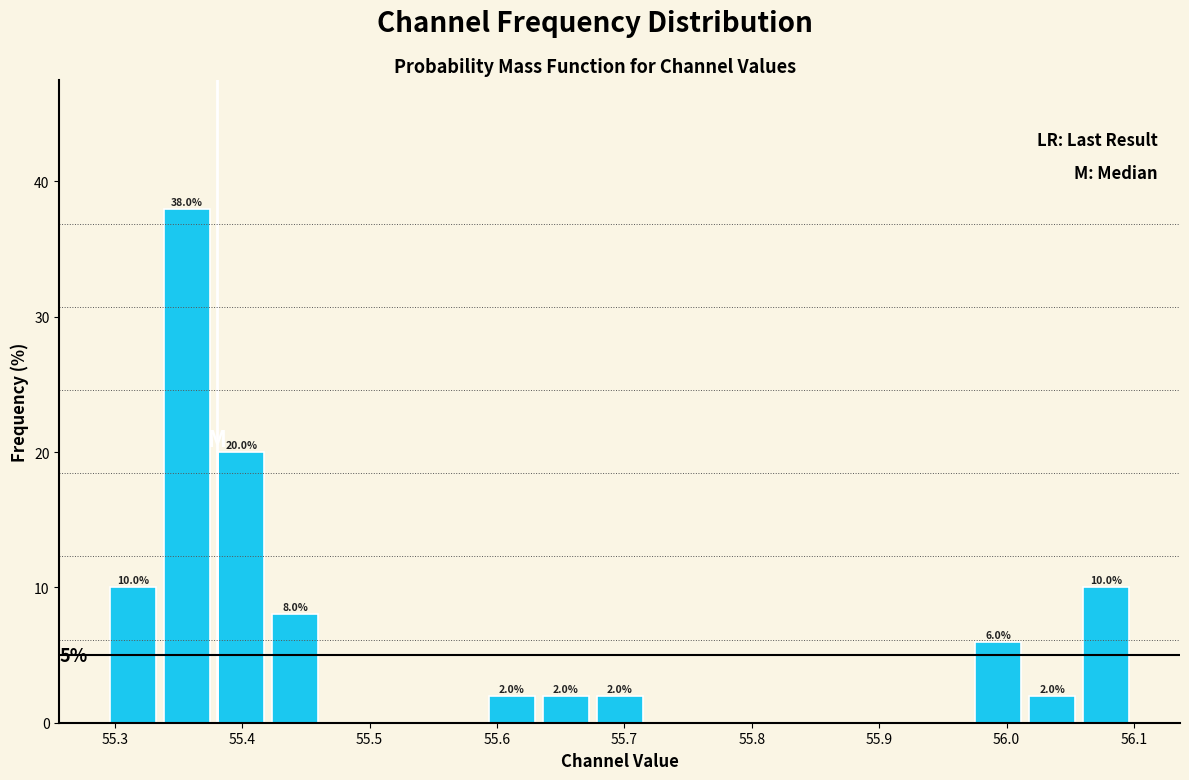

Over which range of the x-axis is the bar tallest?

55.34 to 55.38